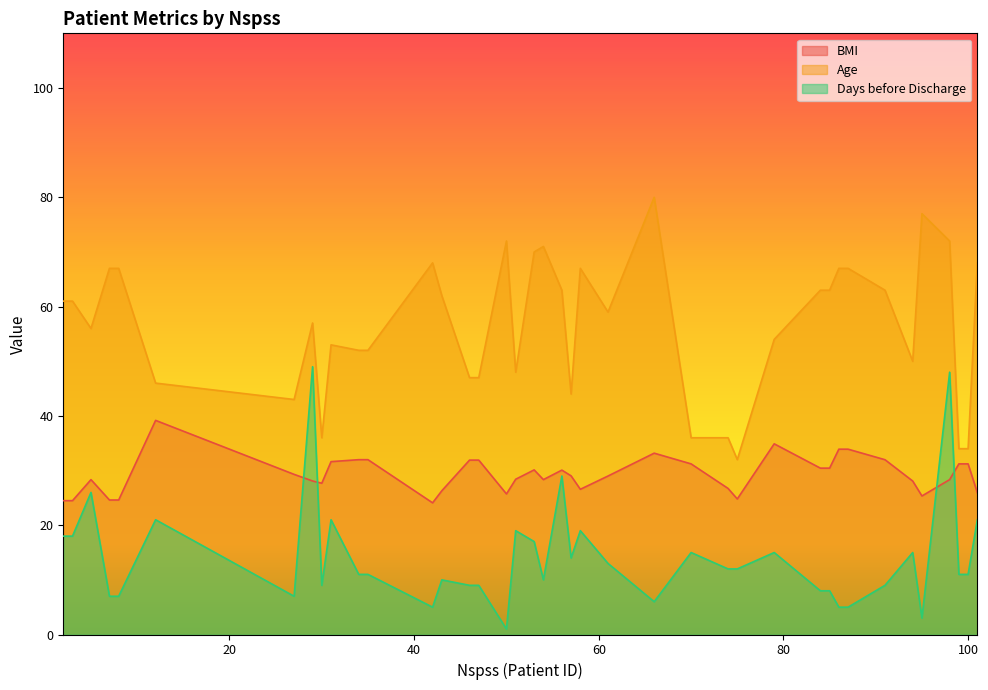

How many series are shown in this chart?

3